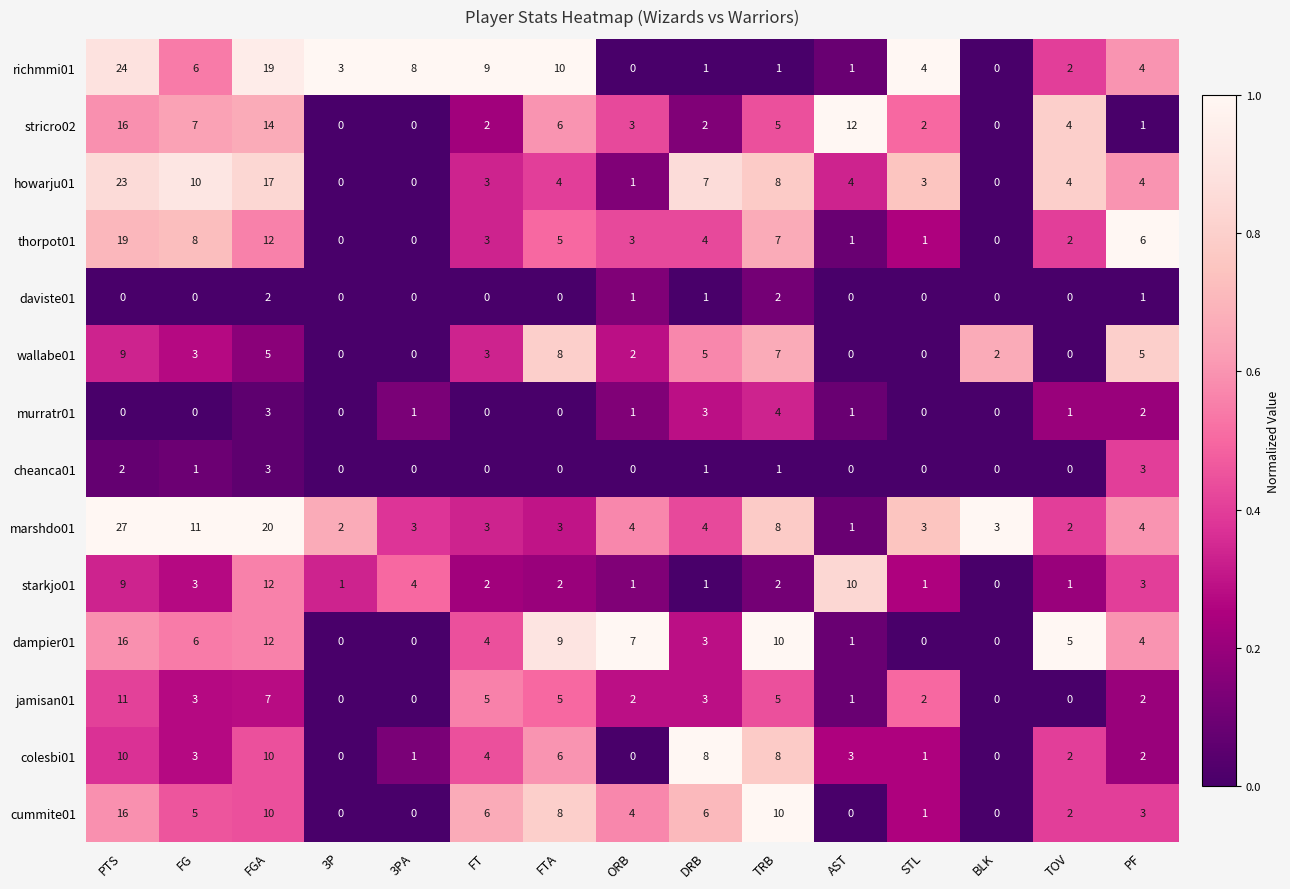

Between FG and FGA, which series saw the biggest shift?

richmmi01